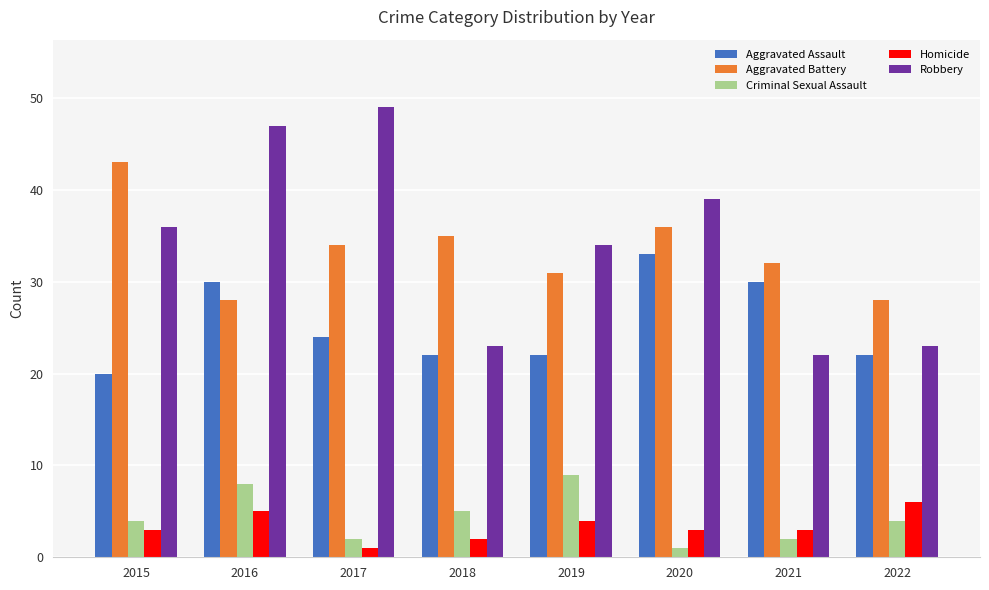

What is the spread (max minus min) of values at 2022?

24